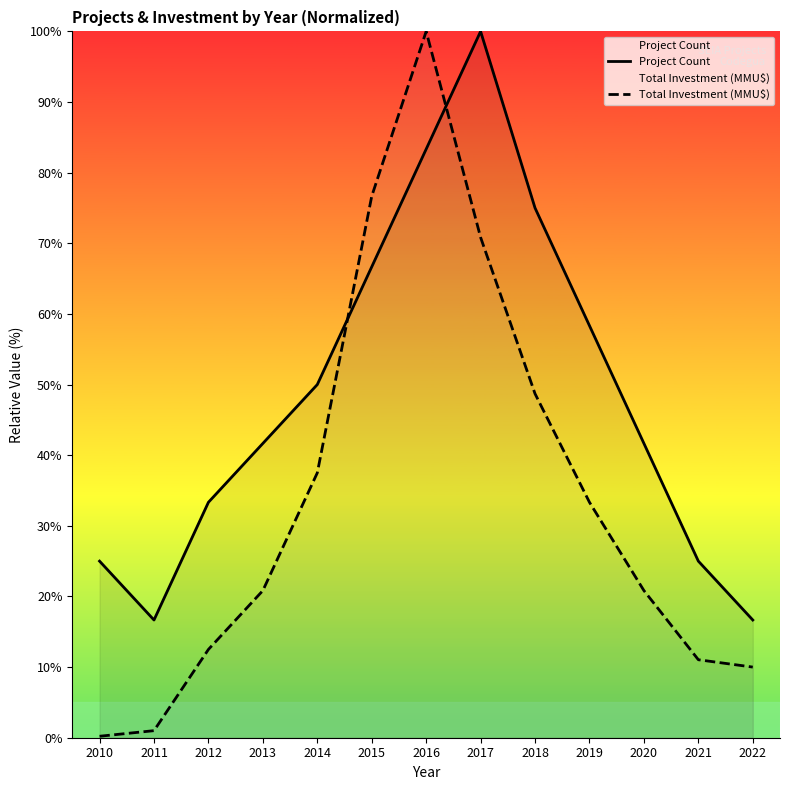

What is the value of the Project Count point at the 11th from the left?

41.7